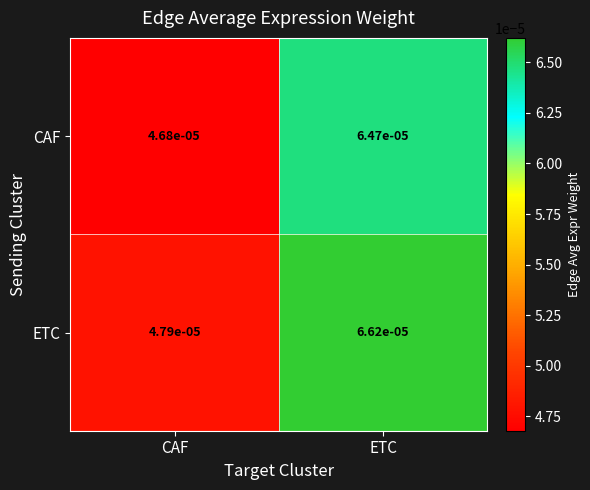

At which label is CAF closest to 0?

CAF